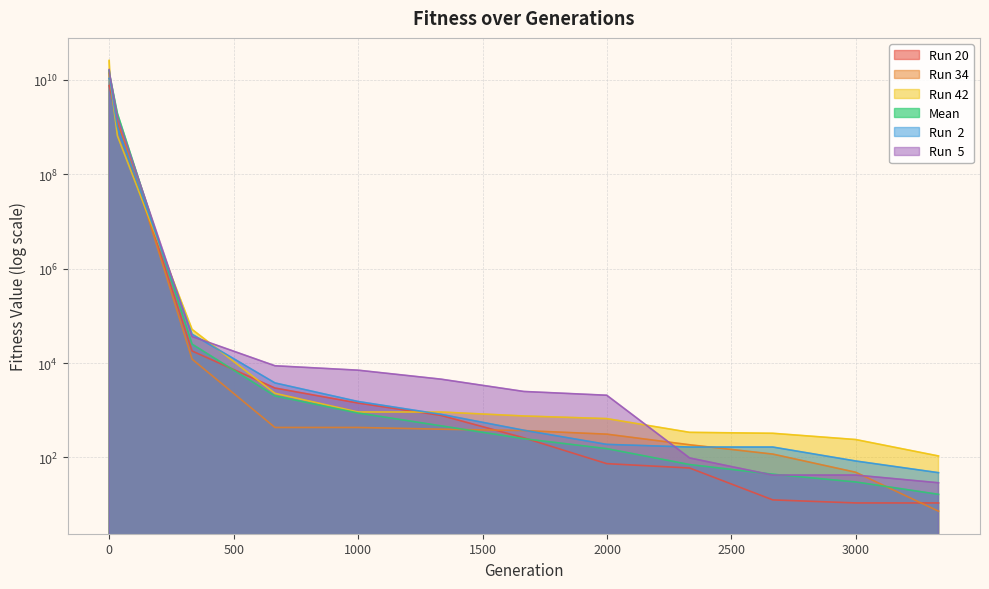

Is the value of Mean at 1999 greater than the value of Run 34 at 2999?

Yes